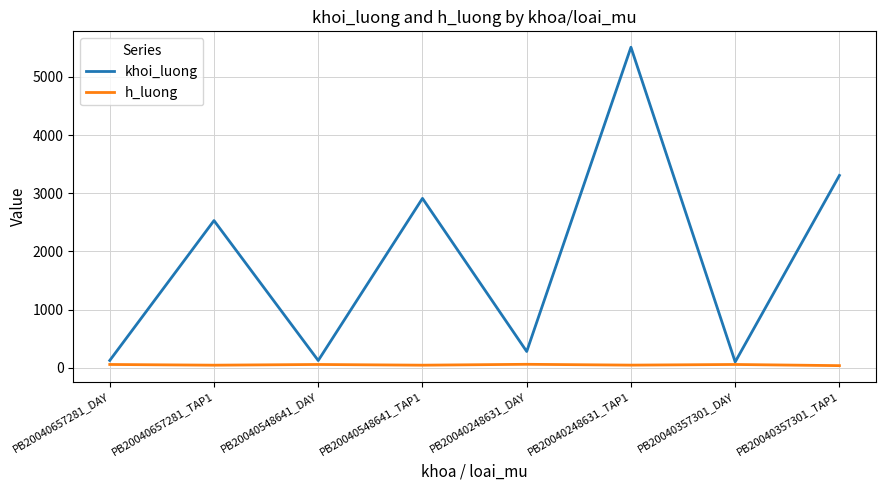

At which category does the chart reach its peak across all series?

PB20040248631_TAP1